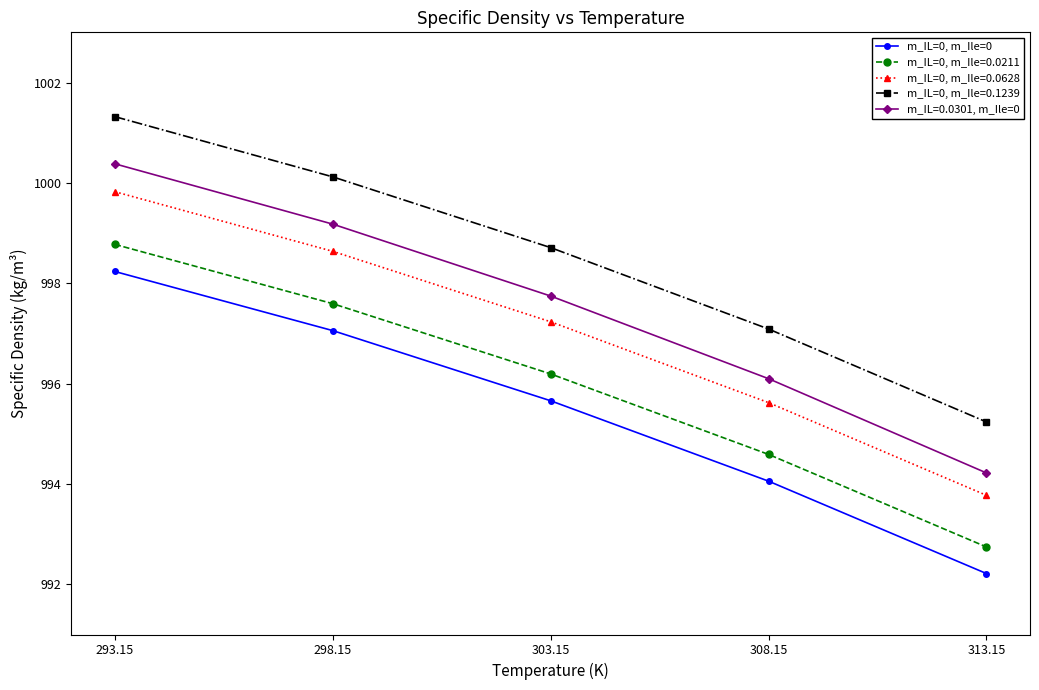

What is the average value of the m_IL=0, m_Ile=0.0628 series?

997.0